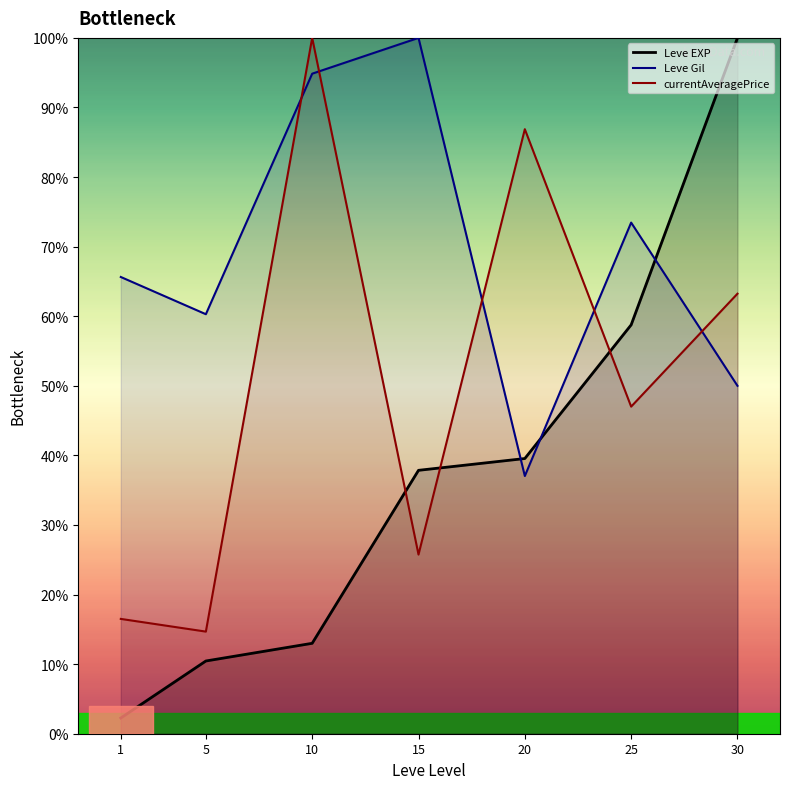

The currentAveragePrice series shows 152.0 at 10. True or false?

False